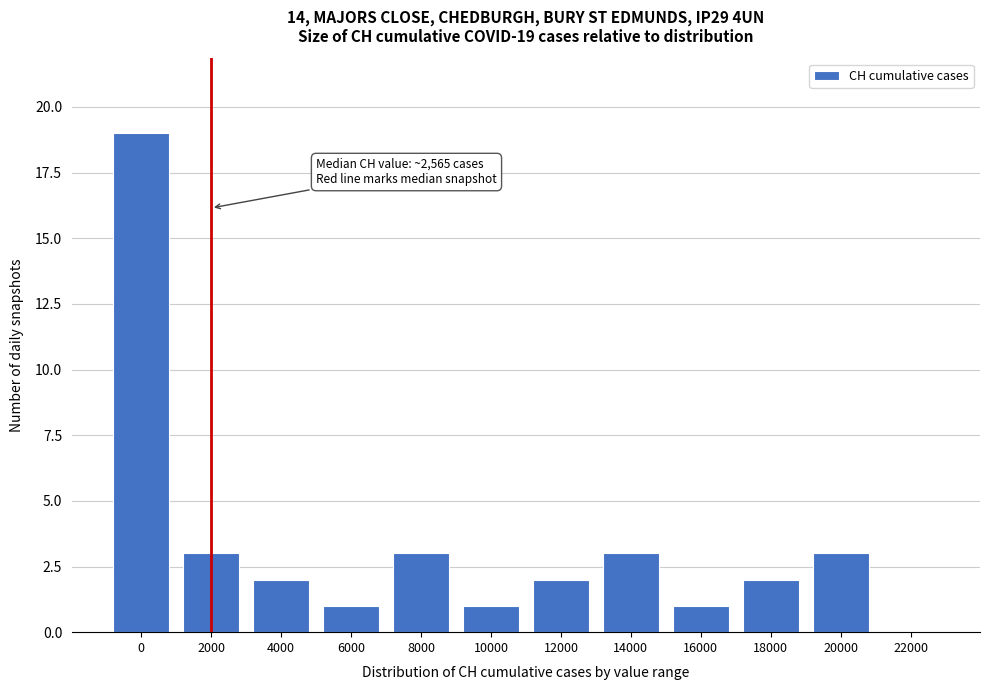

Reading left to right, what are all the values shown in this chart?

0=19	2000=3	4000=2	6000=1	8000=3	10000=1	12000=2	14000=3	16000=1	18000=2	20000=3	22000=0